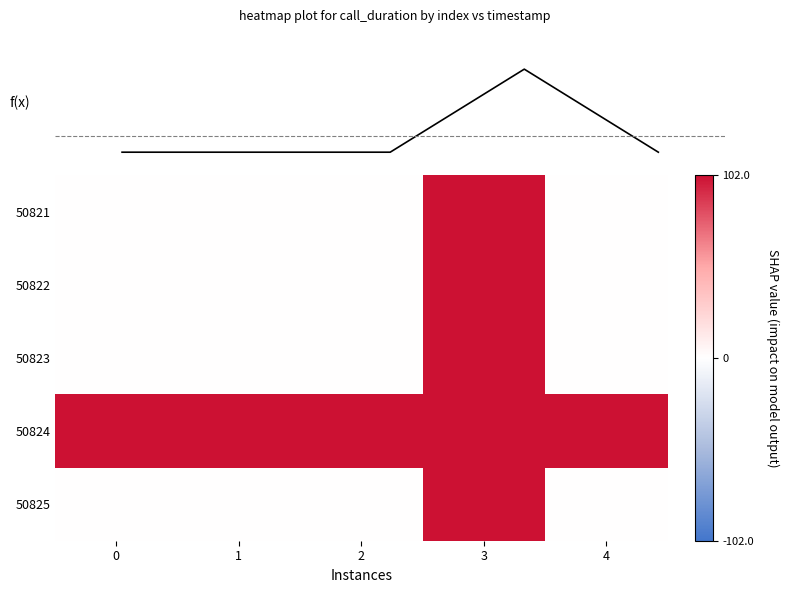

Which series has the largest range (max minus min)?

50821